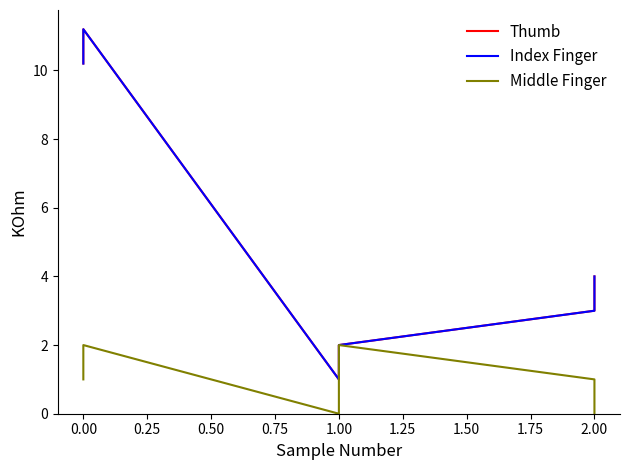

Reading left to right, what are all the values shown in this chart?

Thumb: 10.2	11.2	1.0	2.0	3.0	4.0
Index Finger: 10.2	11.2	1.0	2.0	3.0	4.0
Middle Finger: 1.0	2.0	0.0	2.0	1.0	0.0